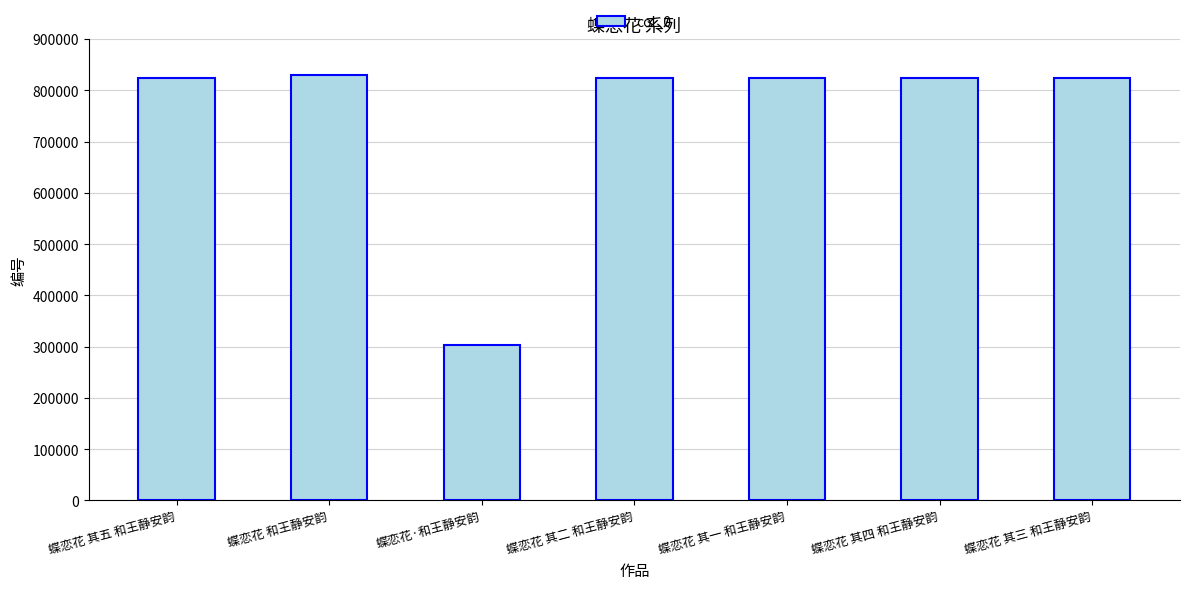

The value at 蝶恋花 和王静安韵 is 1167563. True or false?

False